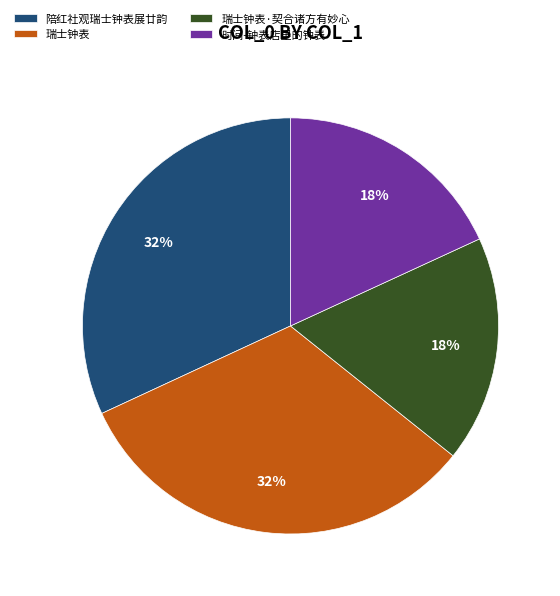

Do 时间-钟表店里的钟表 and 瑞士钟表·契合诸方有妙心 together represent more than half of the pie?

No